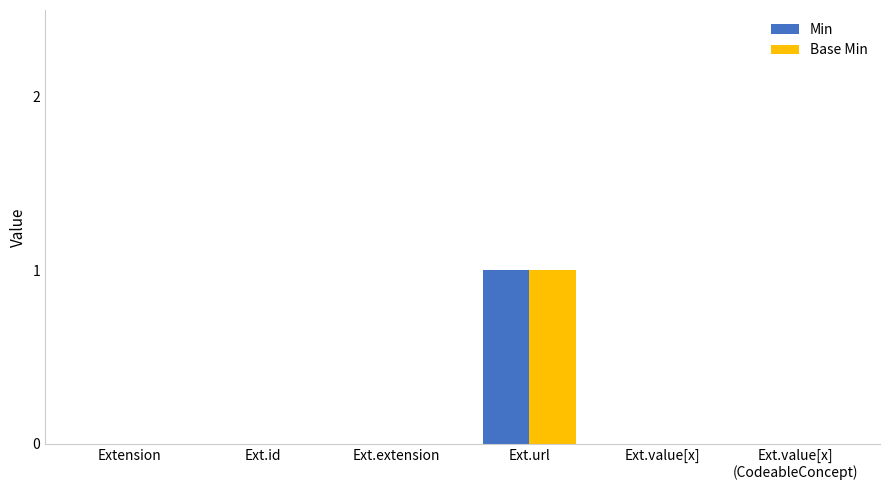

Is the value of Base Min at Ext.url greater than the value of Min at Extension?

Yes